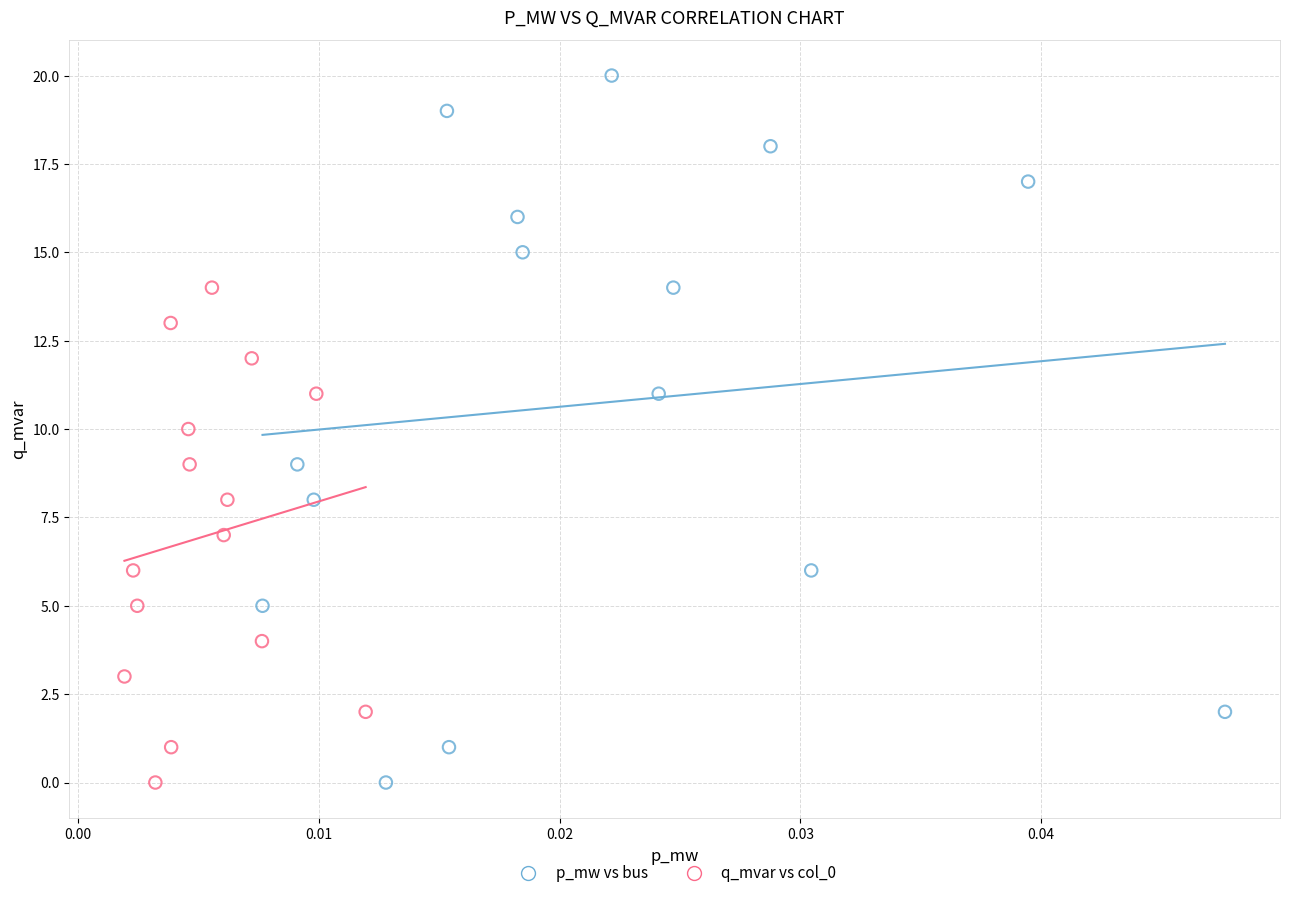

Which series reaches the maximum Y coordinate?

p_mw vs bus